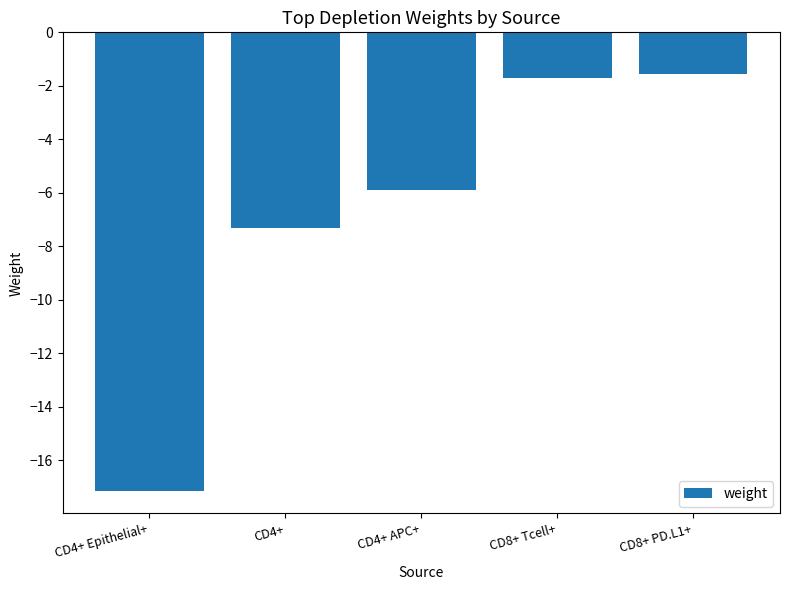

Where is the data nearest to the value -9?

CD4+